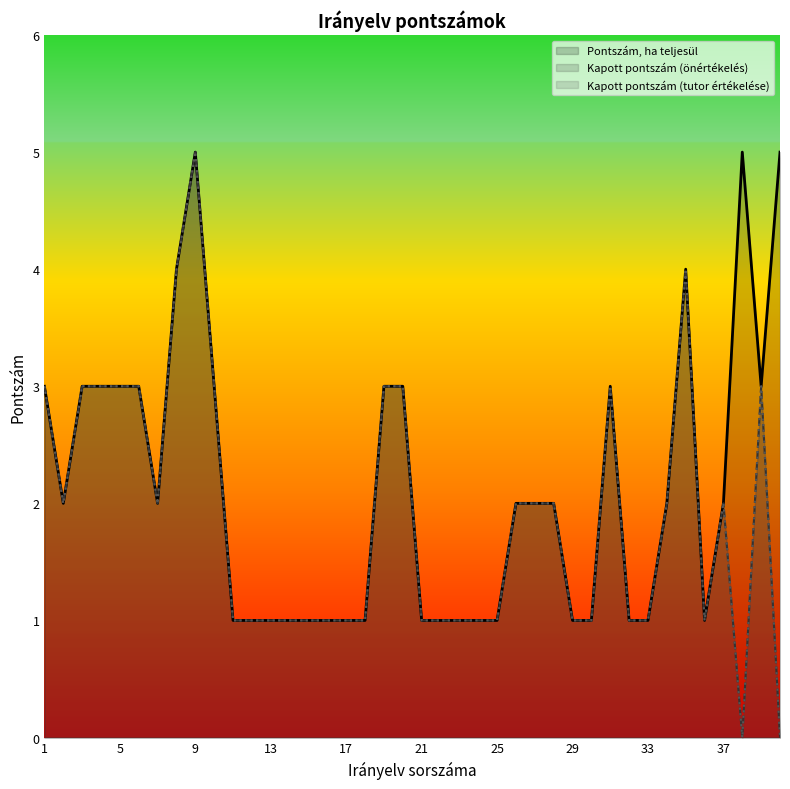

What is the difference between the Kapott pontszám (tutor értékelése) values at 11 and 38?

1